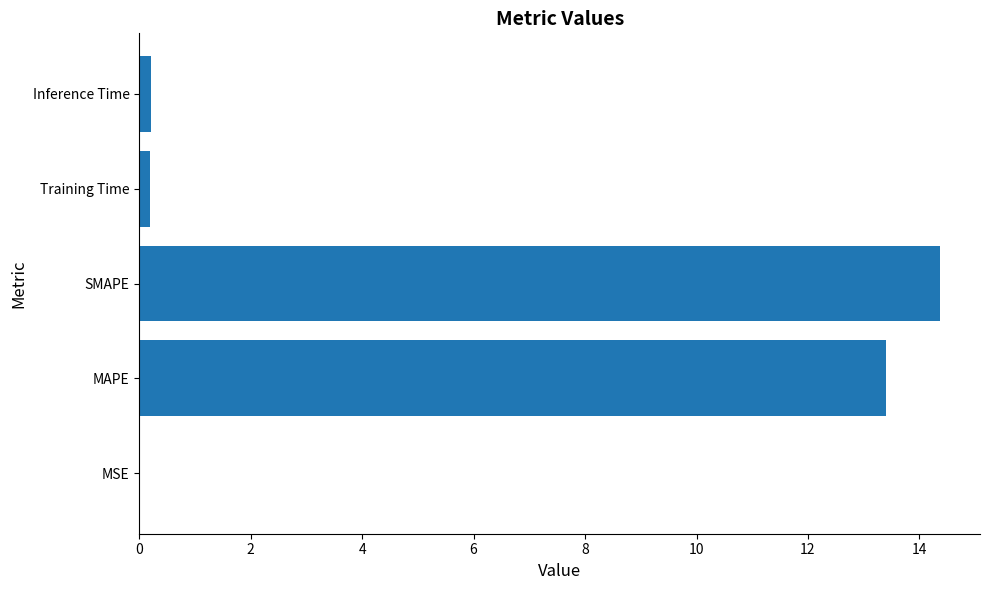

Between MSE and SMAPE, which is larger?

SMAPE